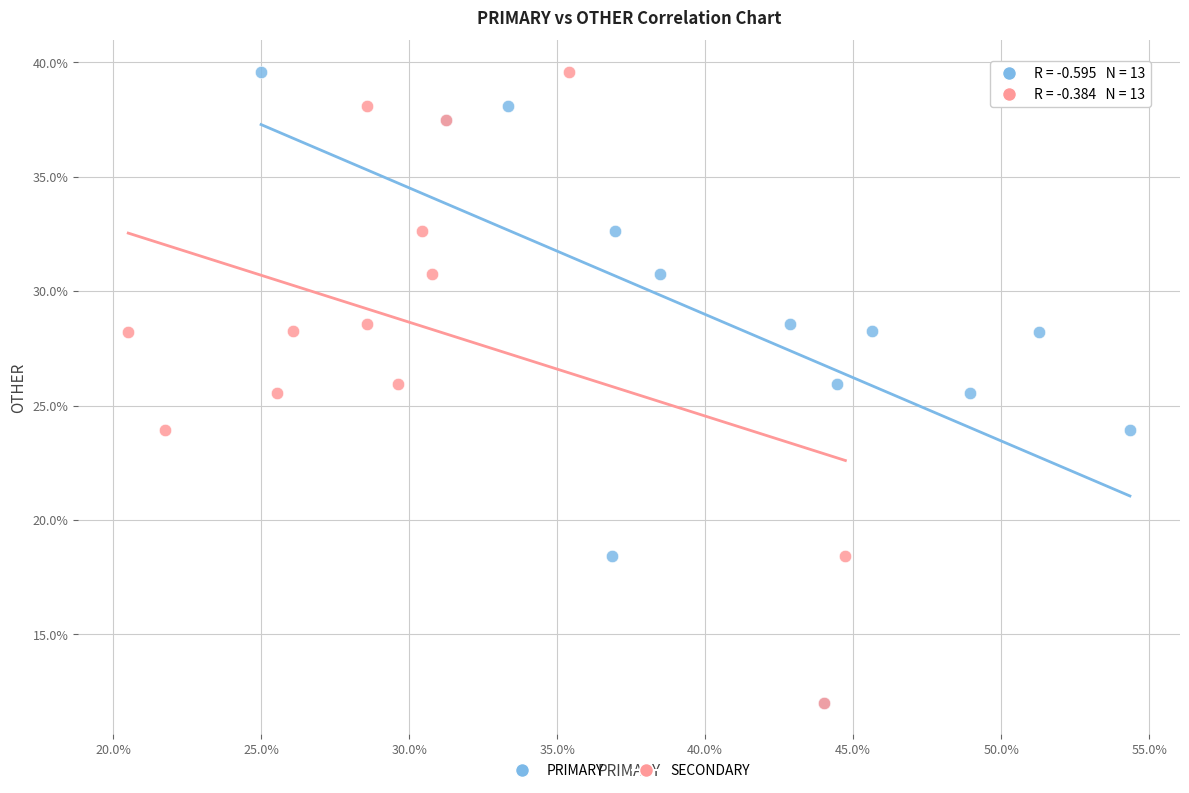

What are all the series names shown in the legend?

PRIMARY, SECONDARY